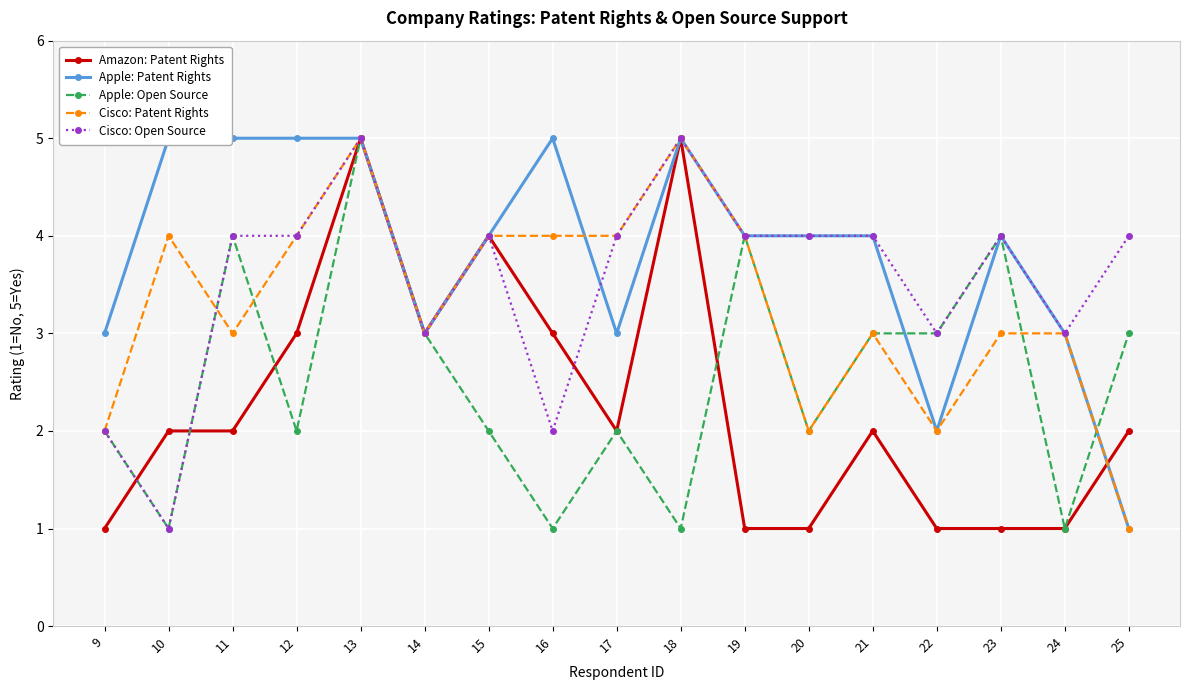

Reading left to right, list all the values displayed in this chart.

Amazon: Patent Rights: 9=1	10=2	11=2	12=3	13=5	14=3	15=4	16=3	17=2	18=5	19=1	20=1	21=2	22=1	23=1	24=1	25=2
Apple: Patent Rights: 9=3	10=5	11=5	12=5	13=5	14=3	15=4	16=5	17=3	18=5	19=4	20=4	21=4	22=2	23=4	24=3	25=1
Apple: Open Source: 9=2	10=1	11=4	12=2	13=5	14=3	15=2	16=1	17=2	18=1	19=4	20=2	21=3	22=3	23=4	24=1	25=3
Cisco: Patent Rights: 9=2	10=4	11=3	12=4	13=5	14=3	15=4	16=4	17=4	18=5	19=4	20=2	21=3	22=2	23=3	24=3	25=1
Cisco: Open Source: 9=2	10=1	11=4	12=4	13=5	14=3	15=4	16=2	17=4	18=5	19=4	20=4	21=4	22=3	23=4	24=3	25=4